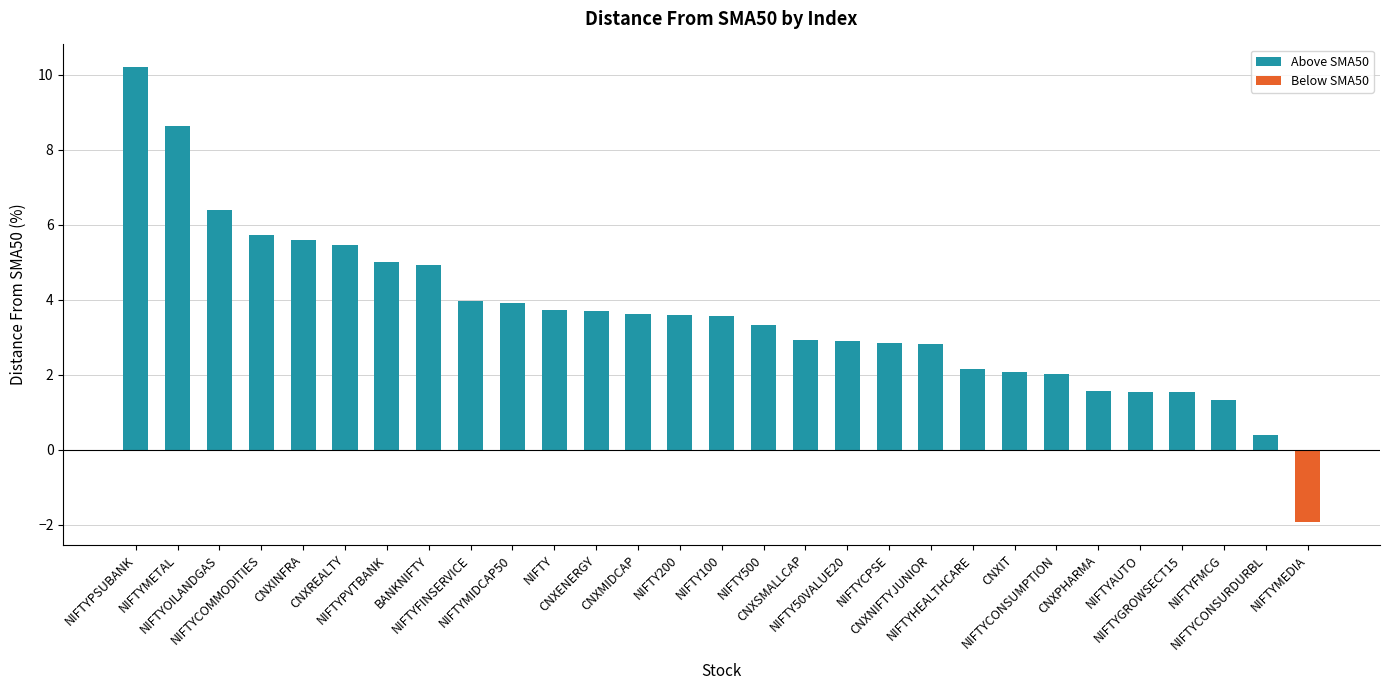

What is the difference between the values at NIFTYCPSE and CNXPHARMA?

1.3